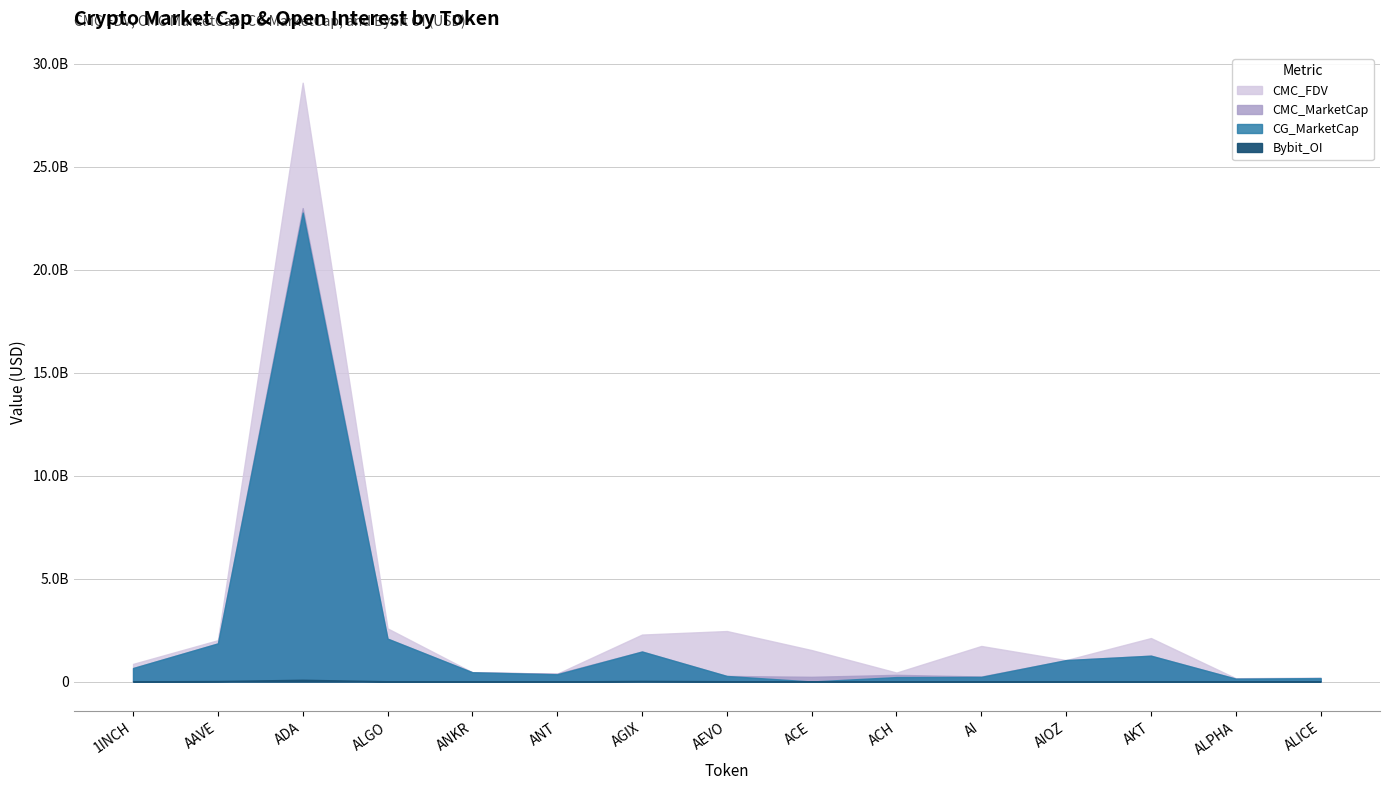

What is the difference between the highest and lowest values at AI?

1715082187.6